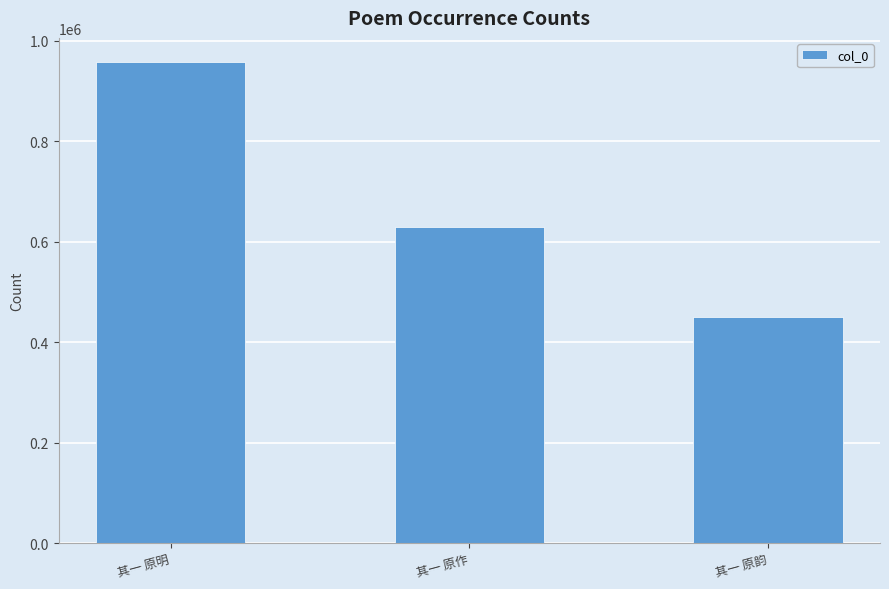

What is the change in value from 其一 原明 to 其一 原作?

-328435